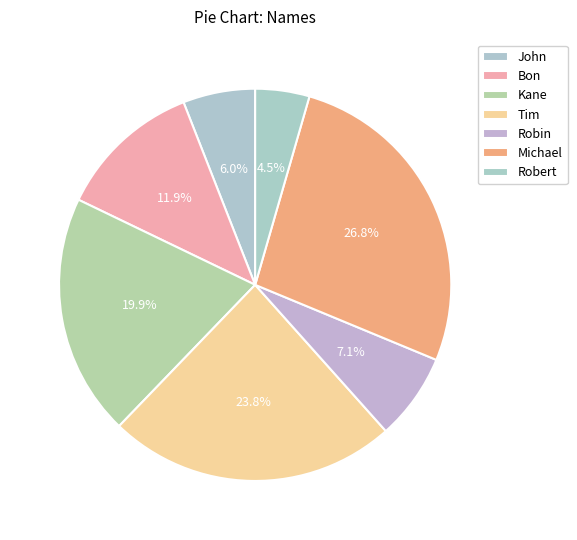

Approximately how many times larger is the value at Robin compared to Kane?

0.4